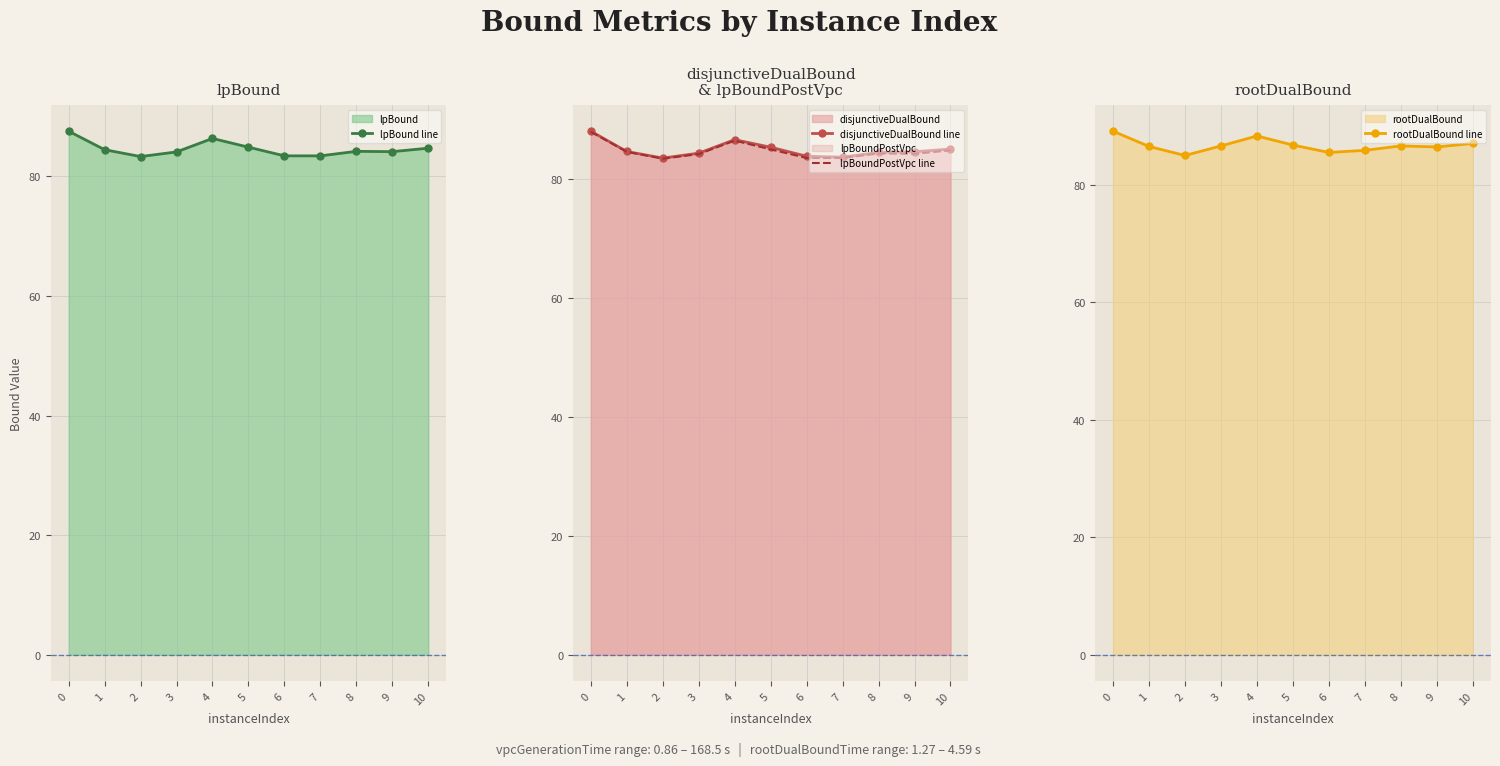

Is it true that rootDualBound line equals 138.0 at 4?

False